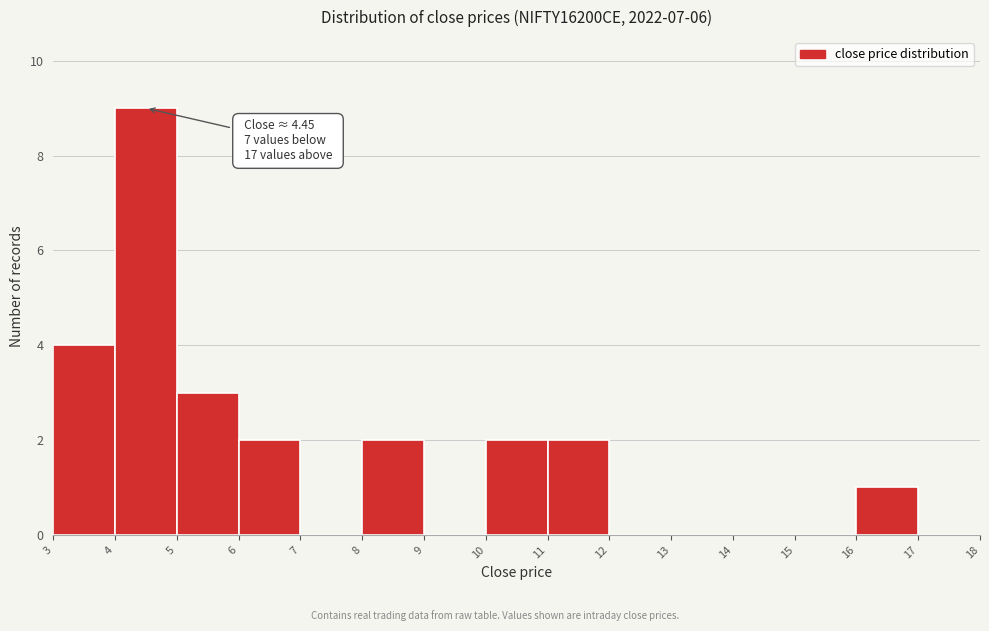

Which range on the x-axis has the tallest bar?

4 to 5